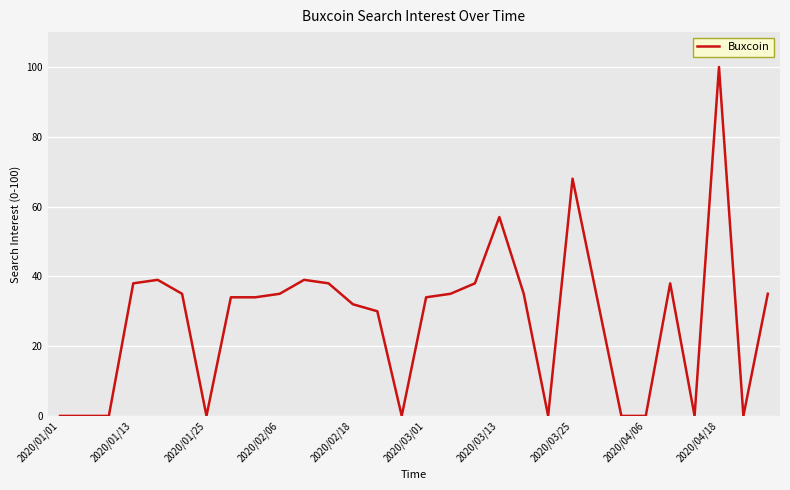

What is the maximum value shown in the chart?

100